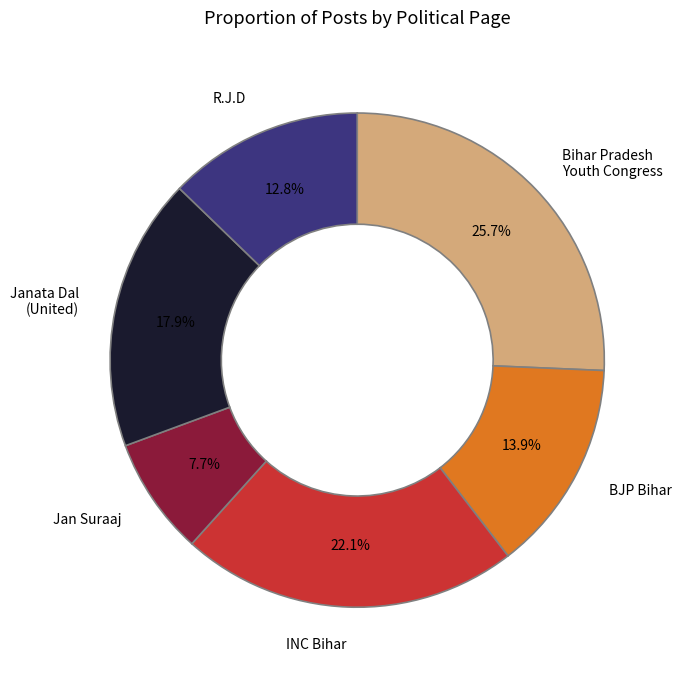

Is there a majority slice in this chart?

No